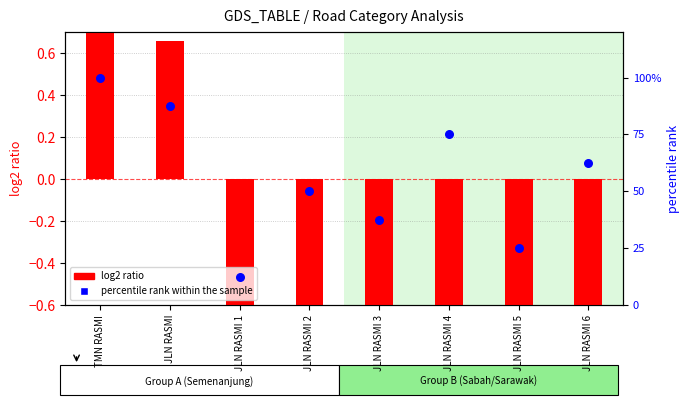

What are all the series names shown in the legend?

log2 ratio, percentile rank within the sample